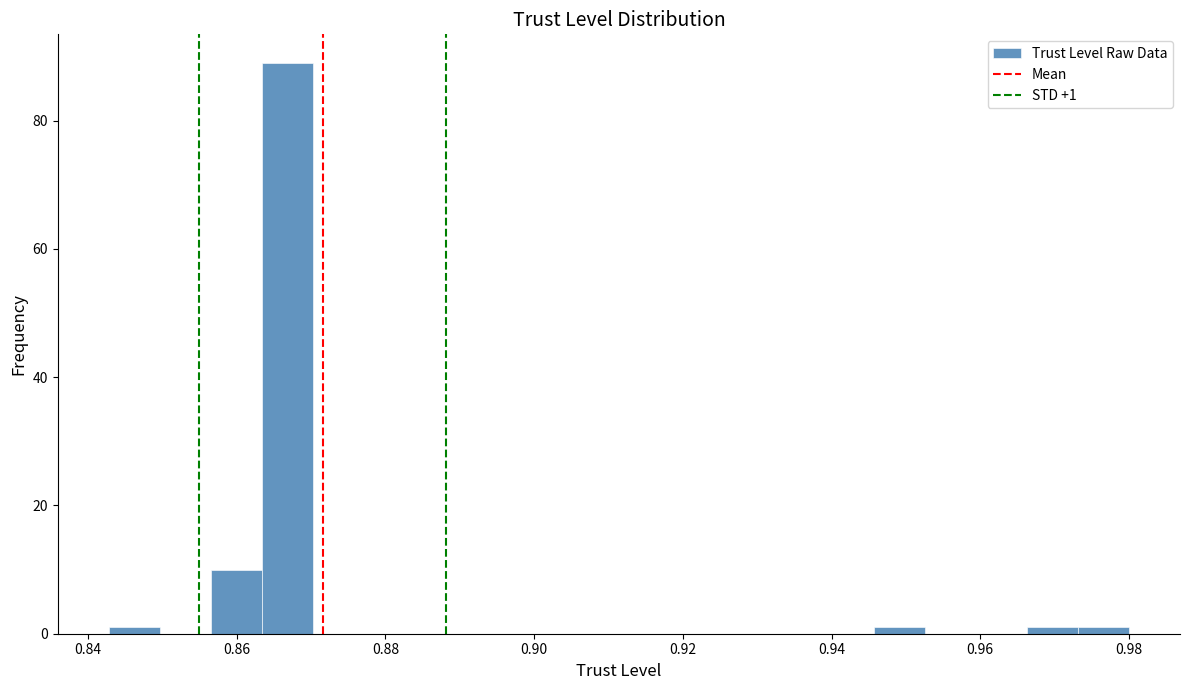

Read against the x-axis, roughly where is the centre of the tallest bar?

0.866